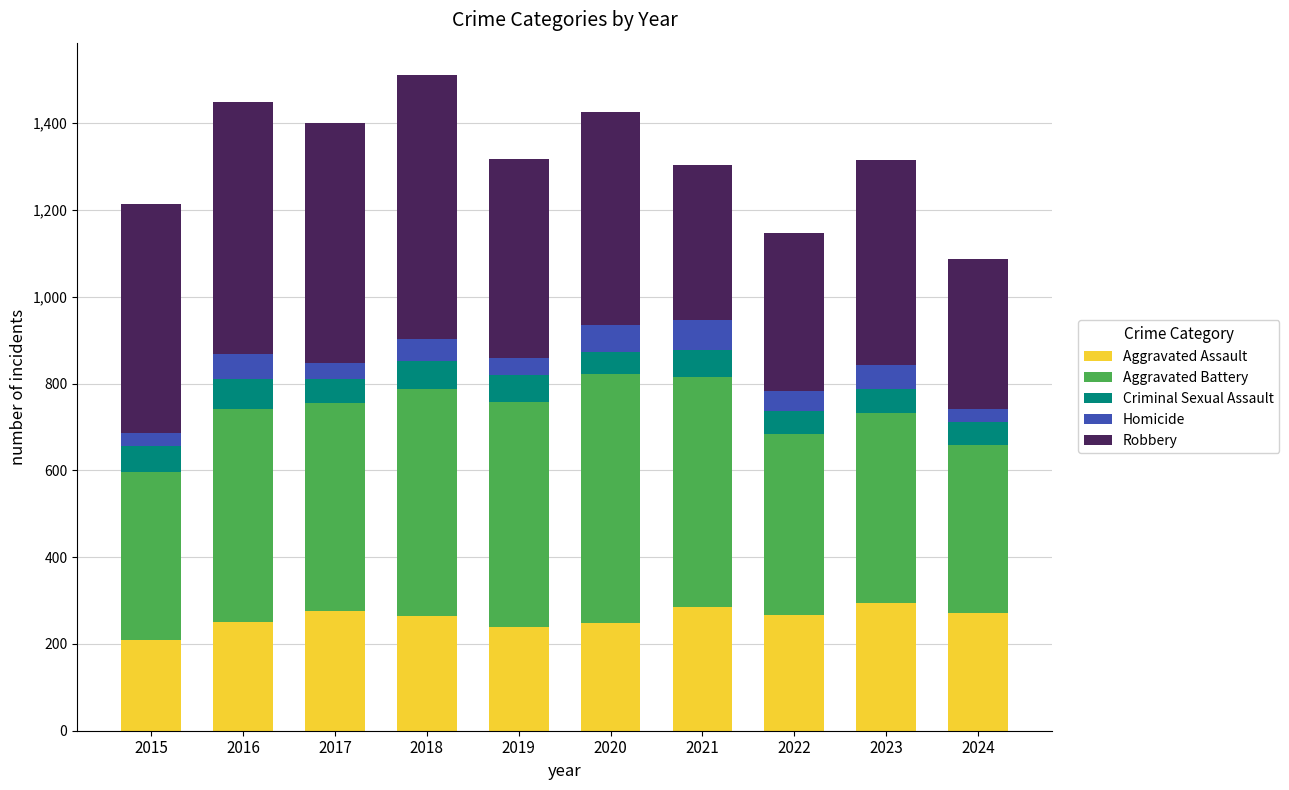

What is the total value across all series at 2018?

1510